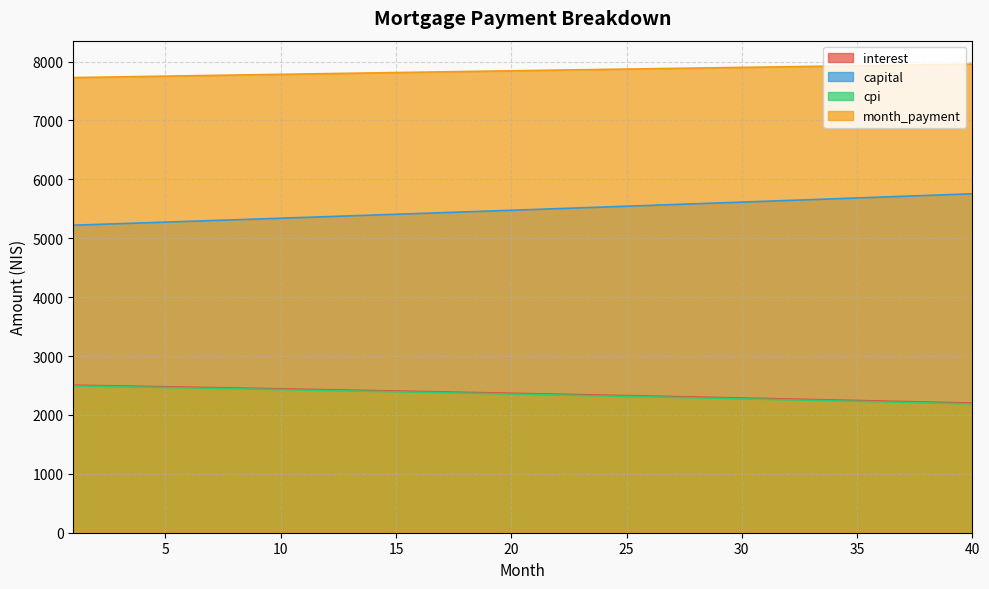

At which category is the sum across all series the highest?

40